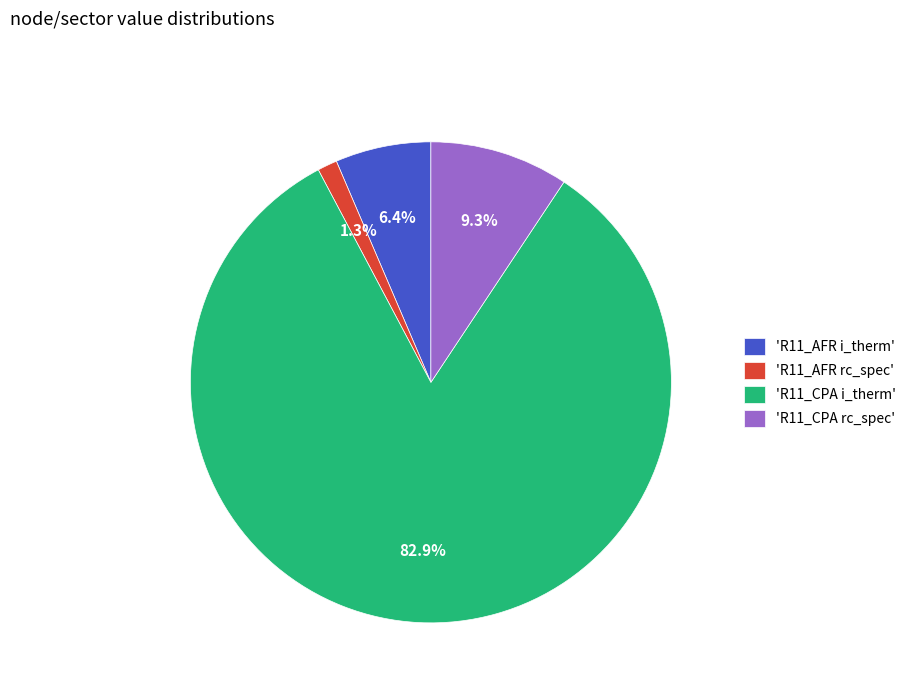

To the nearest percent, what is the average slice percentage?

25%